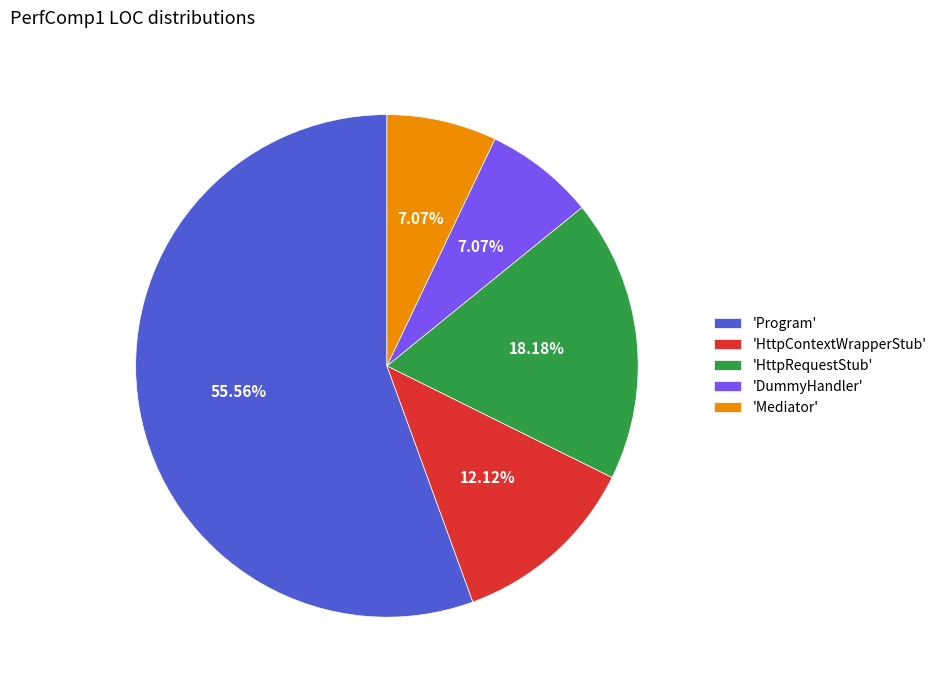

Between 'HttpContextWrapperStub' and 'Program', which is larger?

'Program'